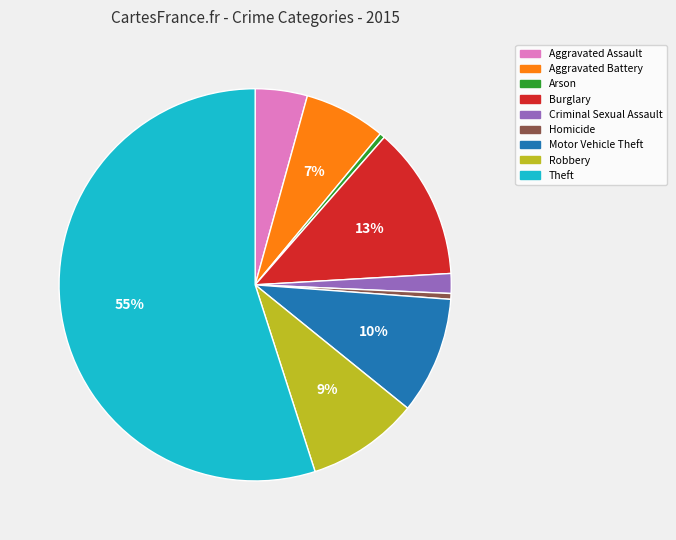

Count the number of slices in the pie.

9